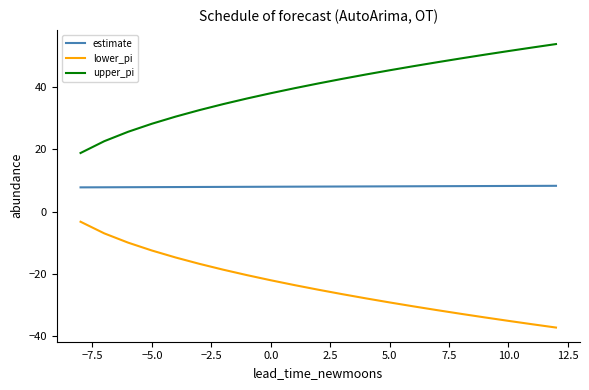

List the series in order of their peak value, lowest first.

lower_pi, estimate, upper_pi